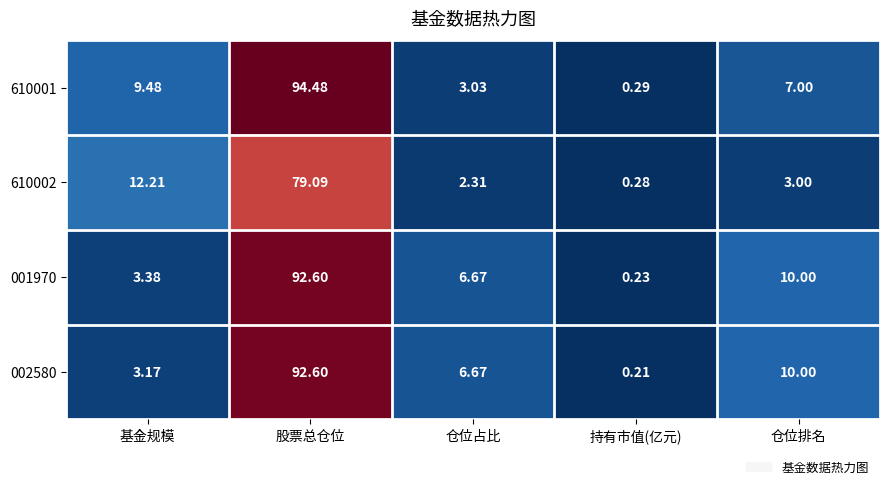

What is the difference between the highest and lowest values at 仓位排名?

7.0